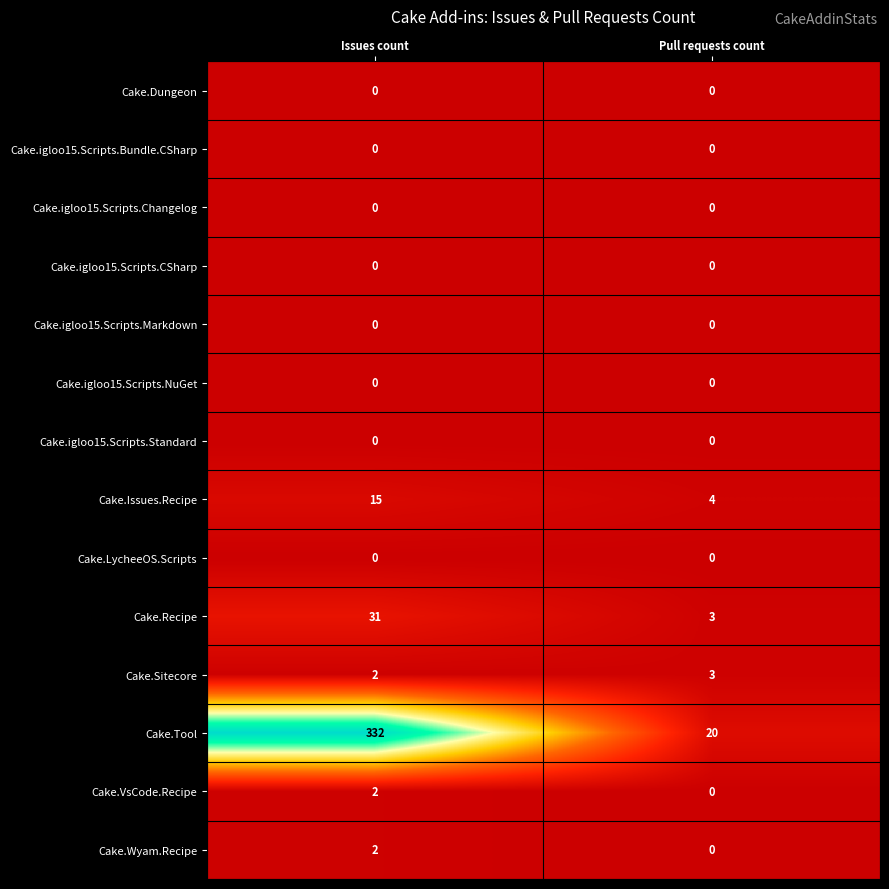

At how many categories does at least one series exceed 127?

1